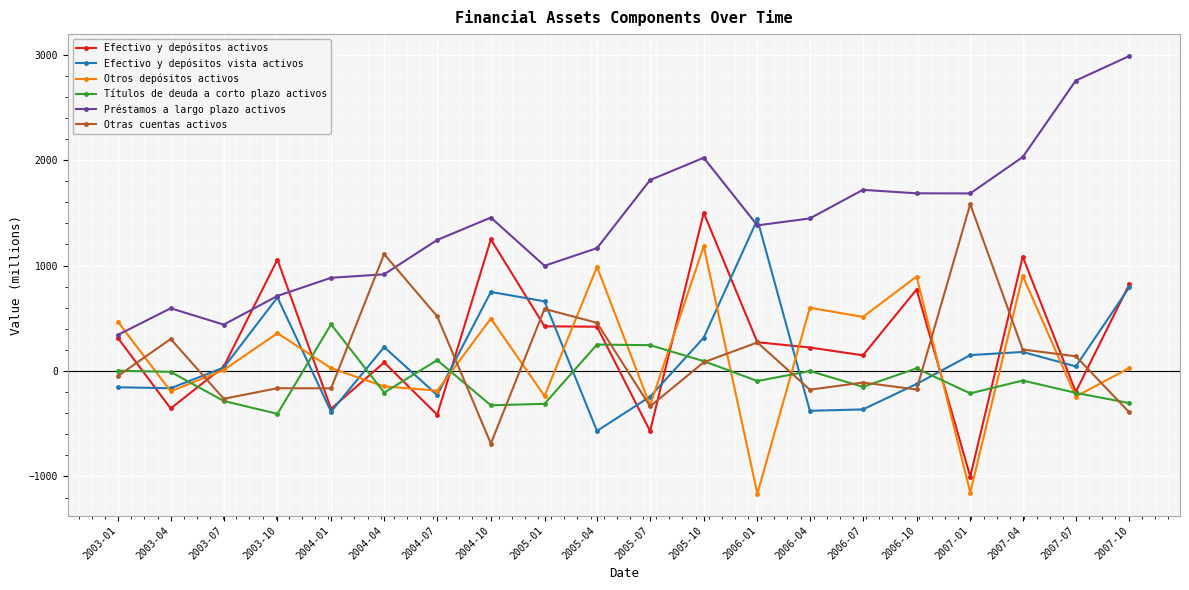

Where does the Préstamos a largo plazo activos series first go above 1447?

2004-10